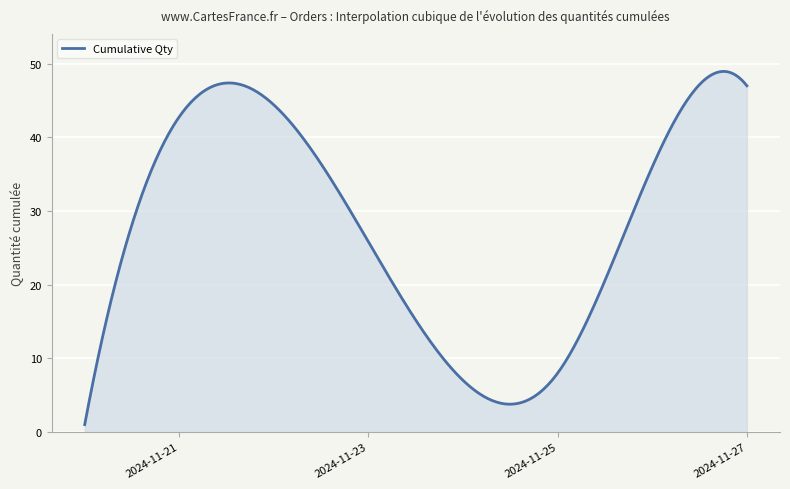

What is the average value?

27.9